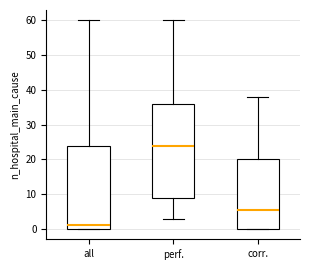

Reading left to right, read every box against the y-axis: the position of its median line, the range the box covers, and the ends of its whiskers. The values are not printed on the chart, so give them approximately, as read against the axis.

all: median 1, box 0 to 24, whiskers 0 to 60
perf.: median 24, box 9 to 36, whiskers 3 to 60
corr.: median 6, box 0 to 20, whiskers 0 to 38